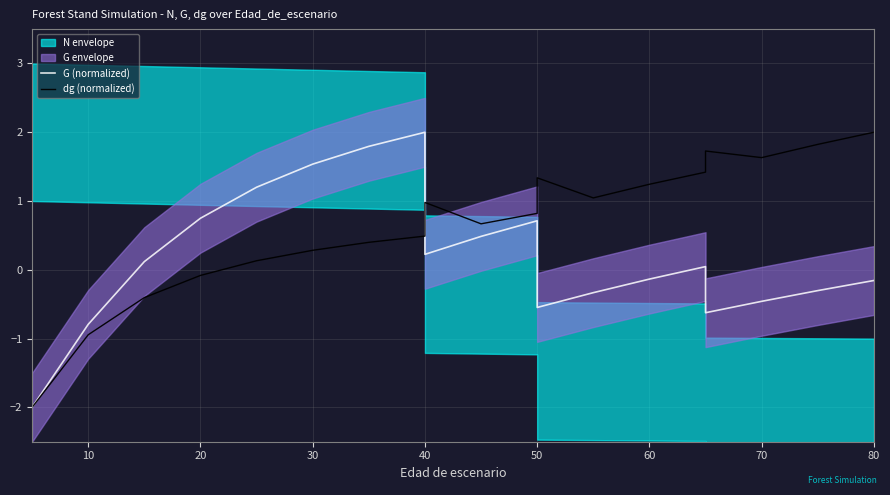

Between 50 and 60, which series saw the biggest shift?

G (normalized)